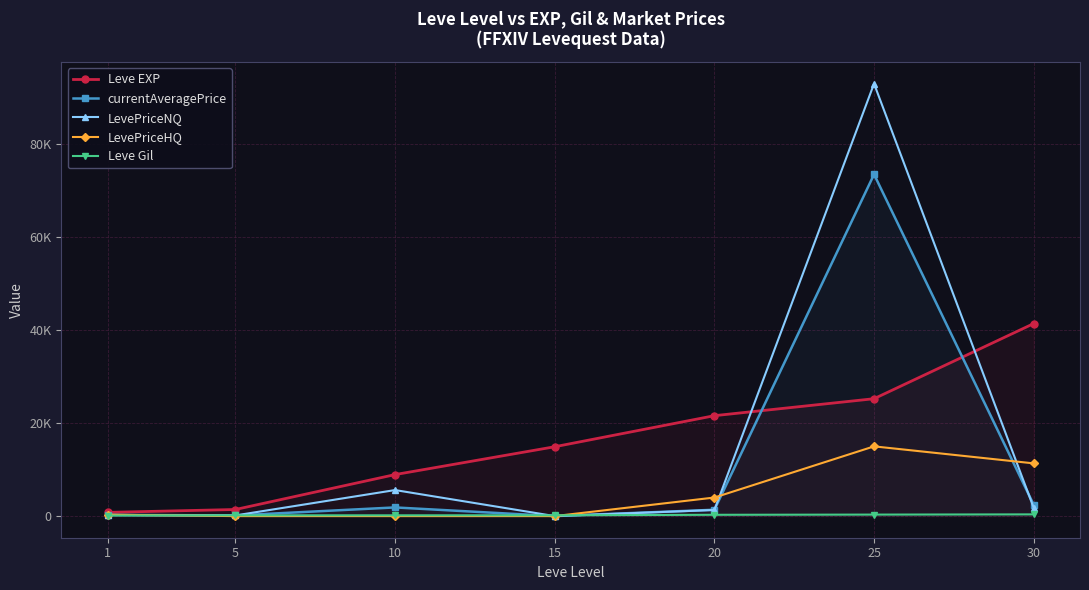

Reading left to right, transcribe all the data shown in this chart.

Leve EXP: 1=800.0	5=1420.0	10=8930.0	15=14920.0	20=21600.0	25=25250.0	30=41410.0
currentAveragePrice: 1=266.7	5=143.8	10=1866.8	15=0.0	20=1367.3	25=73500.2	30=2439.0
LevePriceNQ: 1=250.0	5=143.8	10=5600.5	15=0.0	20=1313.0	25=93000.3	30=1785.8
LevePriceHQ: 1=300.0	5=0.0	10=0.0	15=0.0	20=3994.6	25=15000.0	30=11339.7
Leve Gil: 1=113.0	5=169.0	10=169.0	15=172.0	20=281.0	25=326.0	30=372.0